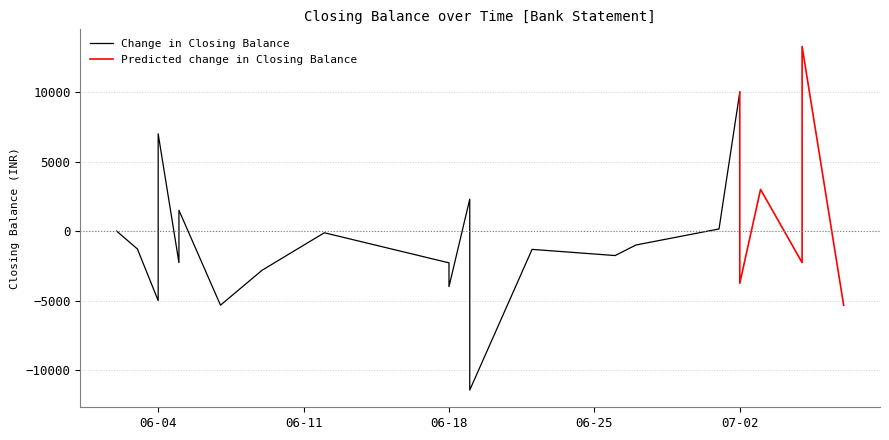

Between 2018-06-19 and 2018-07-05, which is larger?

2018-06-19